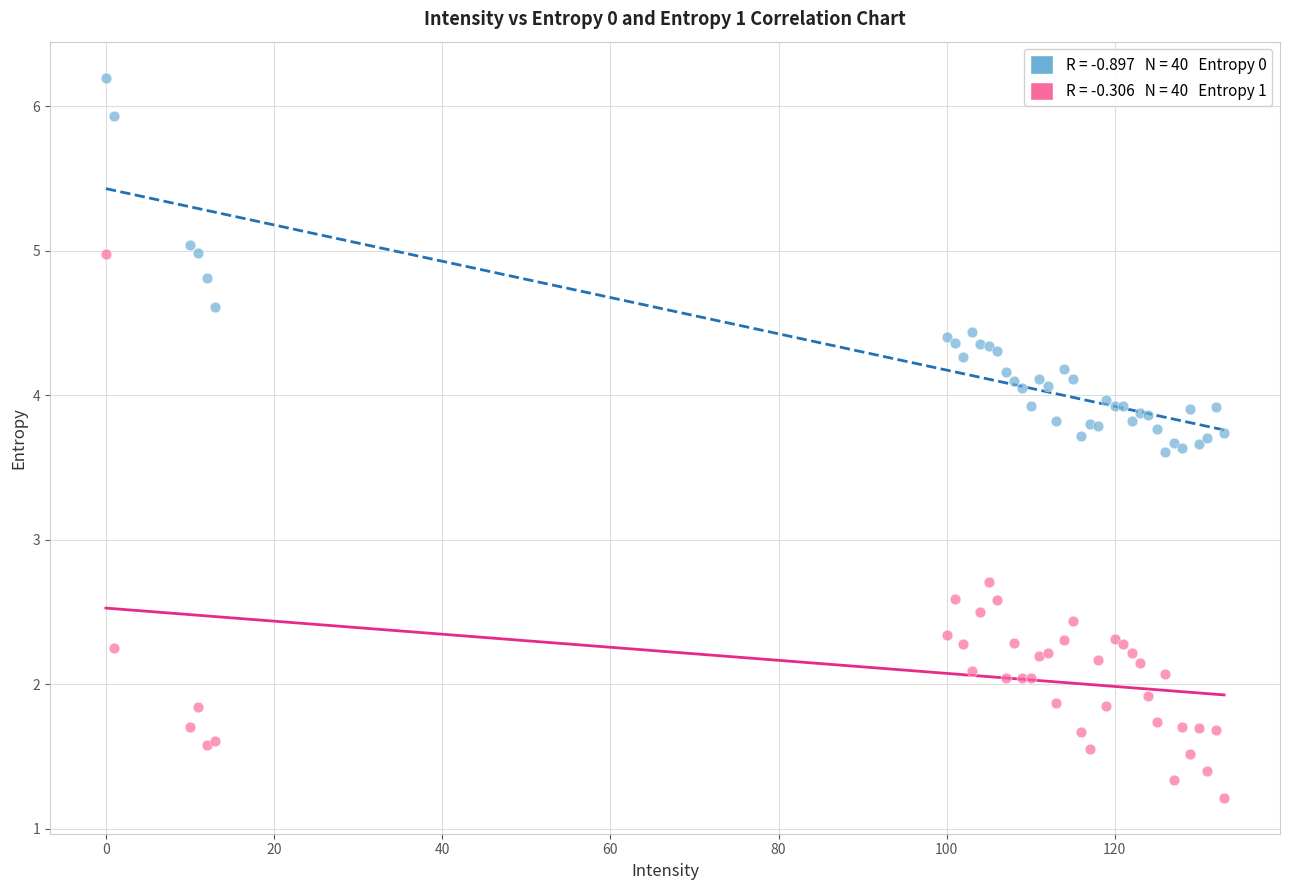

Across all series, what Y value is closest to 3?

2.7